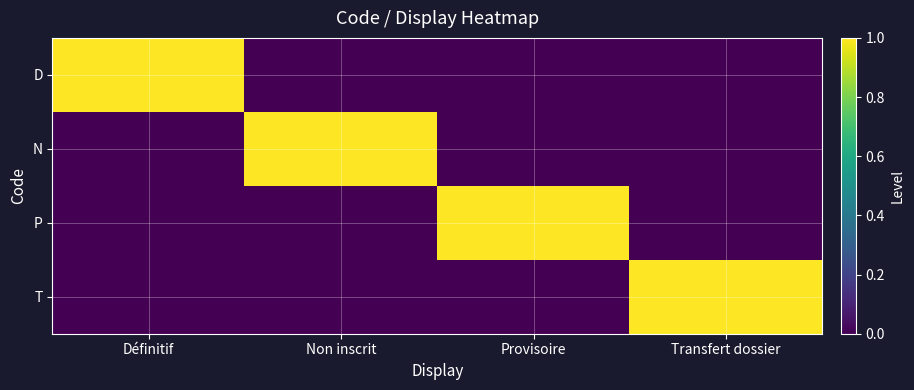

What is the total value across all series at Provisoire?

1